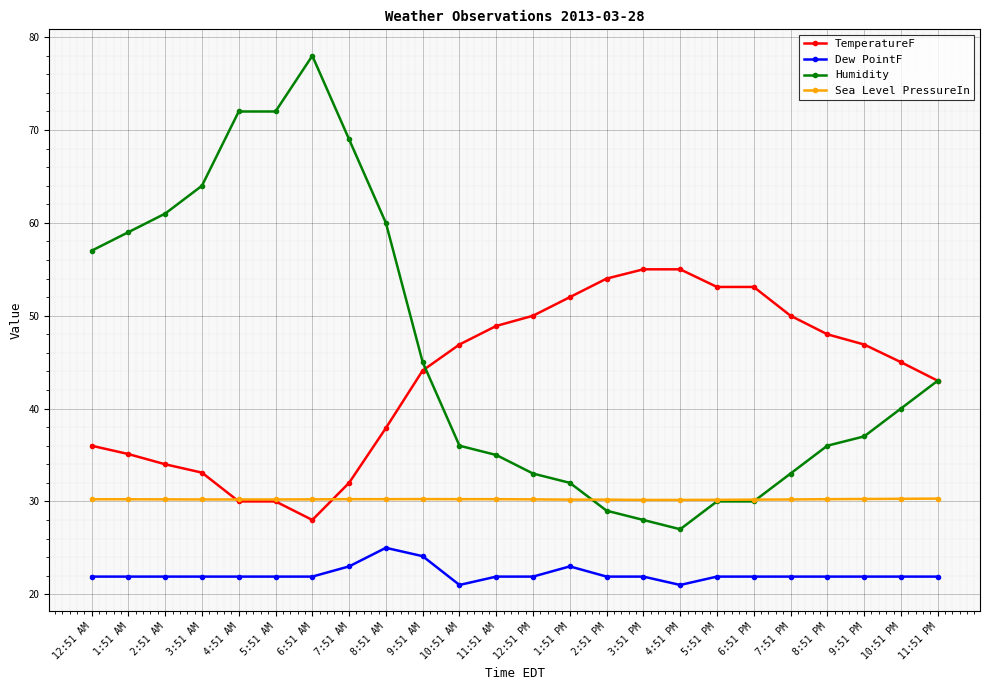

The Humidity series shows 17.5 at 9:51 PM. True or false?

False